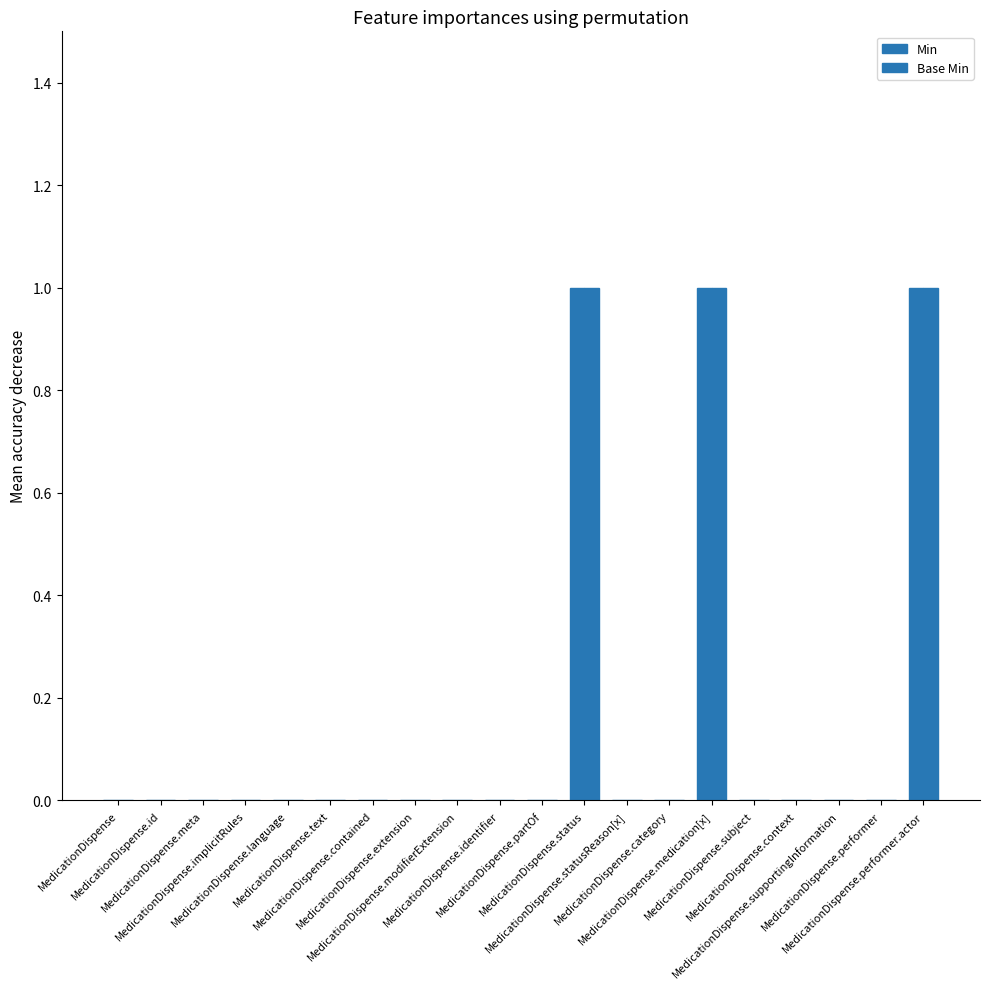

What is the label of the 1st bar from the left?

MedicationDispense